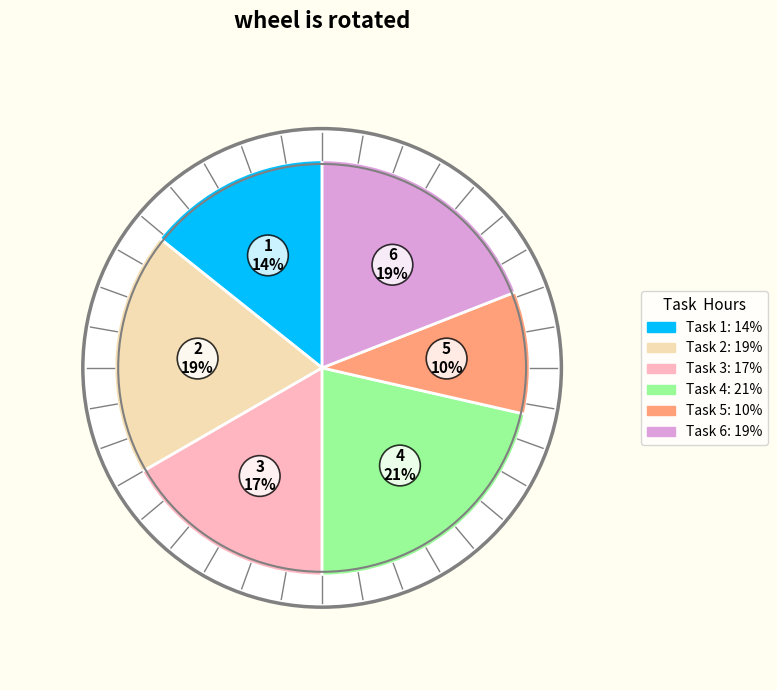

How many slices are in this pie chart?

6